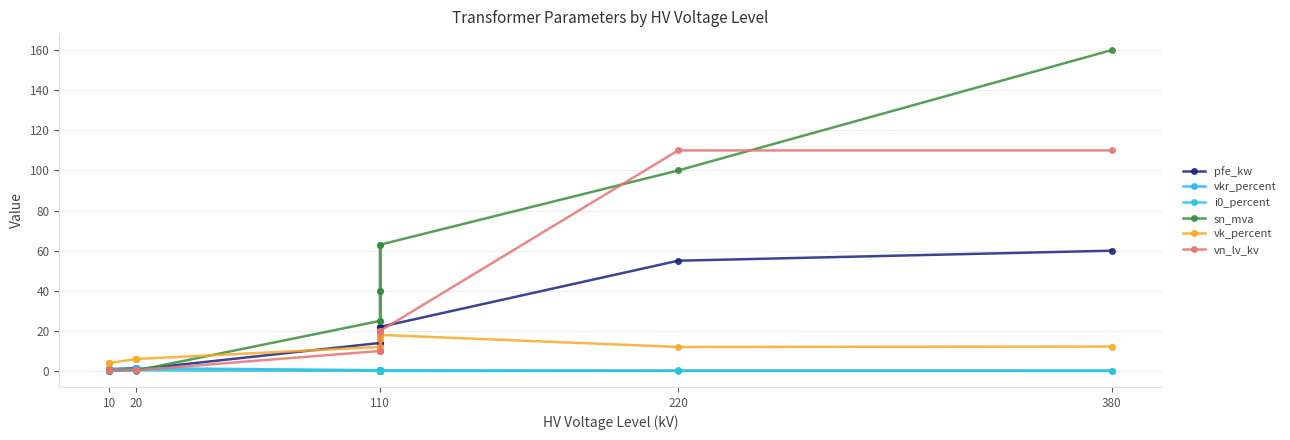

Reading left to right, extract all data points from this chart.

pfe_kw: 60.0	55.0	22.0	18.0	14.0	22.0	18.0	14.0	0.8	1.4	1.6	0.6	0.9	1.2
vkr_percent: 0.2	0.3	0.3	0.3	0.4	0.3	0.3	0.4	1.4	1.4	1.2	1.2	1.3	1.1
i0_percent: 0.1	0.1	0.0	0.1	0.1	0.0	0.1	0.1	0.3	0.3	0.3	0.2	0.2	0.2
sn_mva: 160.0	100.0	63.0	40.0	25.0	63.0	40.0	25.0	0.2	0.4	0.6	0.2	0.4	0.6
vk_percent: 12.2	12.0	18.0	16.2	12.0	18.0	16.2	12.0	6.0	6.0	6.0	4.0	4.0	4.0
vn_lv_kv: 110.0	110.0	20.0	20.0	20.0	10.0	10.0	10.0	0.4	0.4	0.4	0.4	0.4	0.4